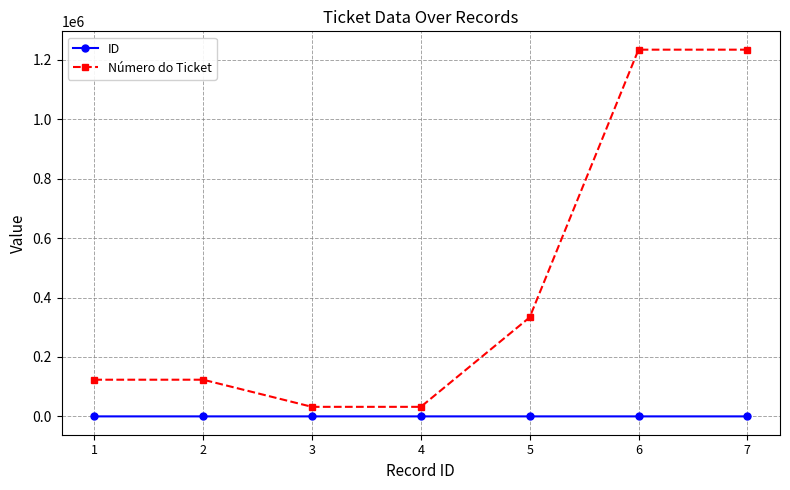

What is the sum of all ID values?

28